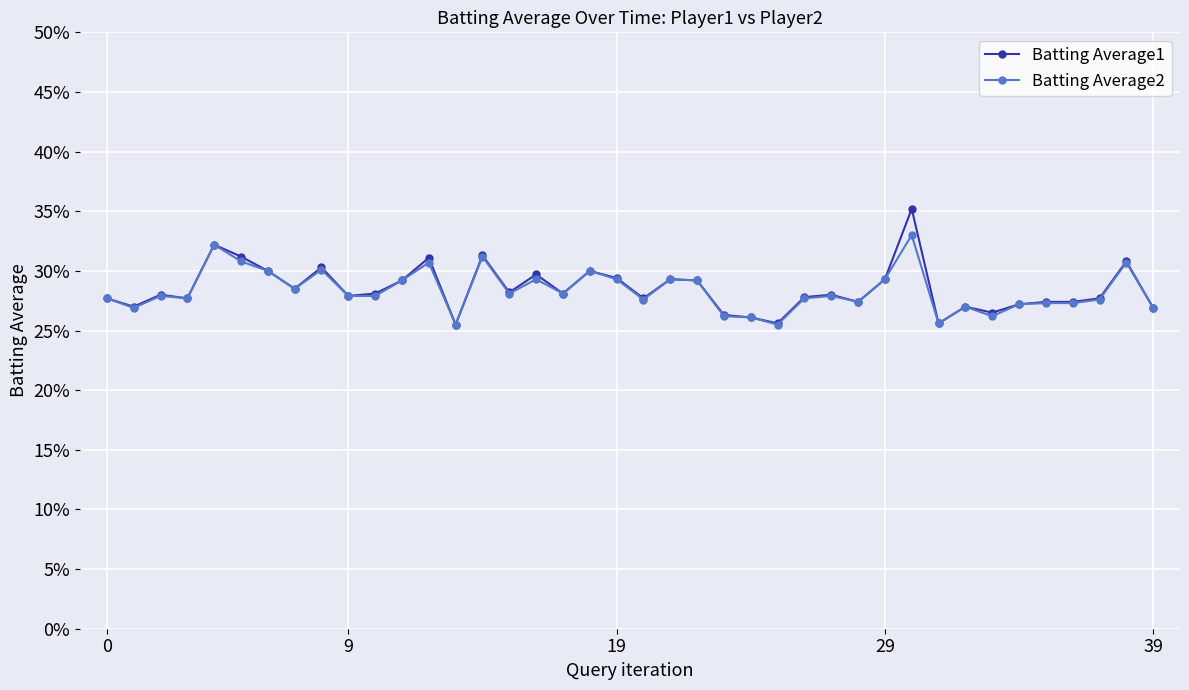

What is the value of the Batting Average2 point at the 29th from the left?

0.3